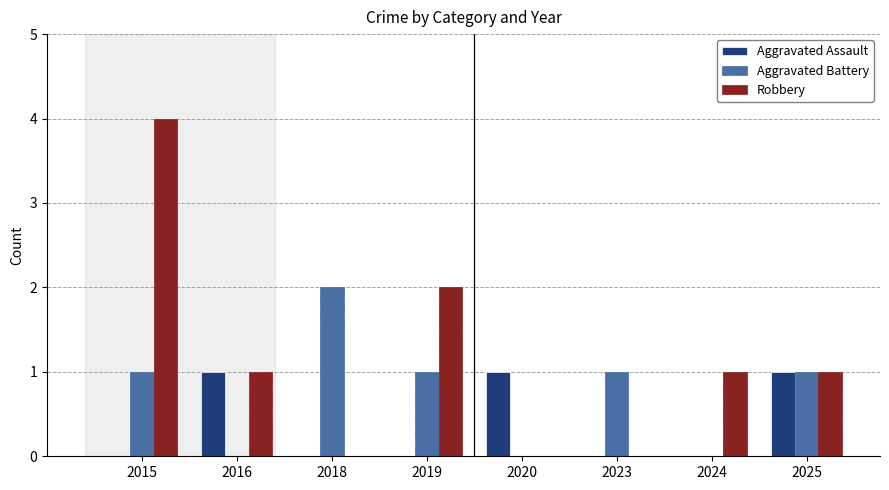

How many groups of bars are there?

8